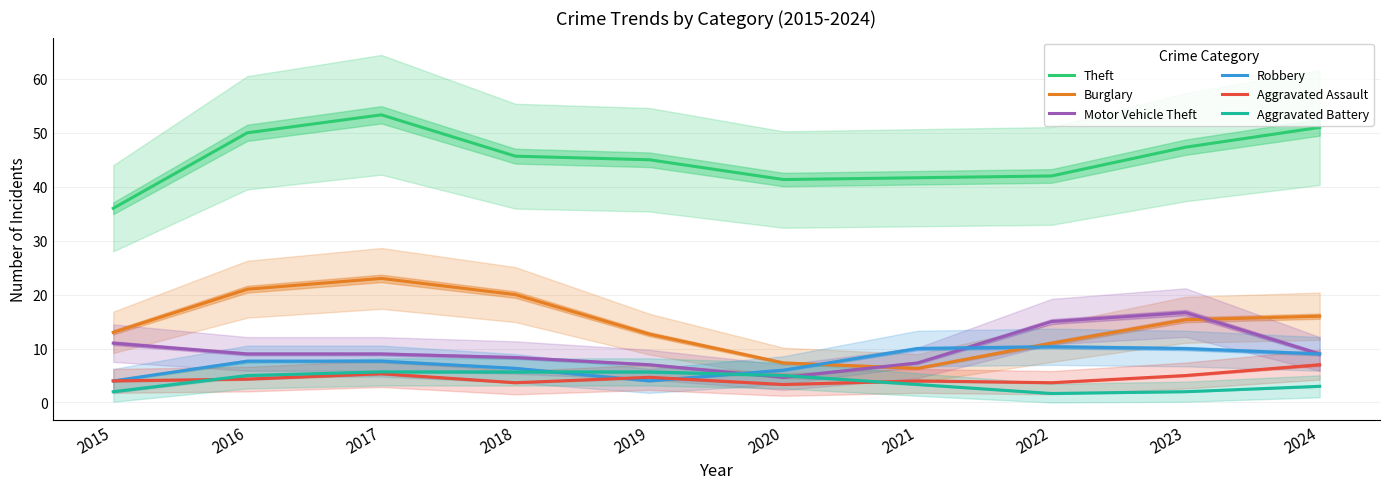

True or false: Theft and Motor Vehicle Theft intersect in this chart.

False